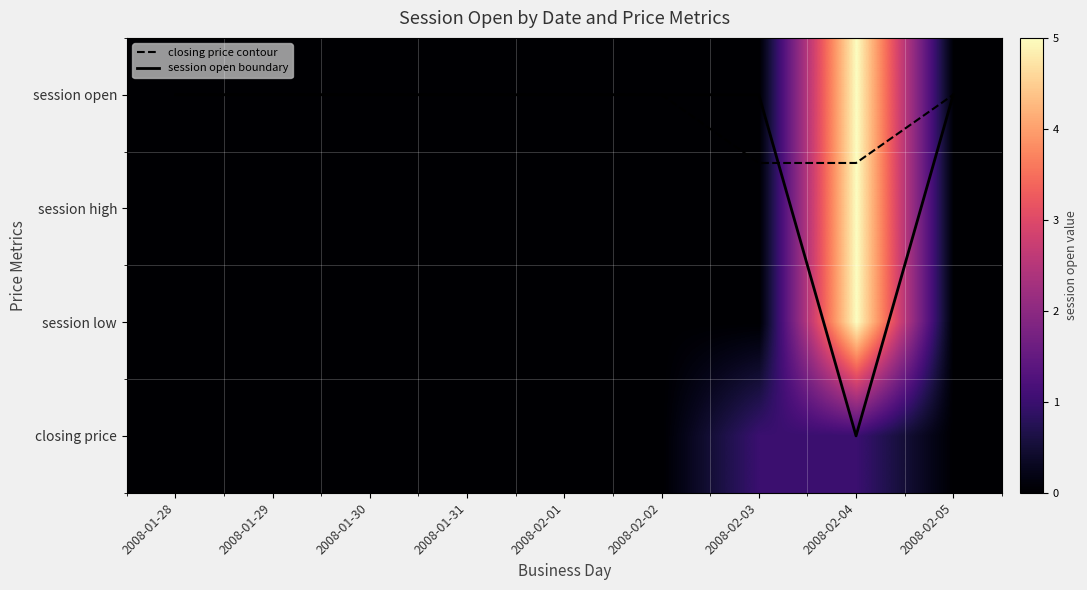

Which has a higher value, 2008-02-05 or 2008-02-02?

2008-02-05